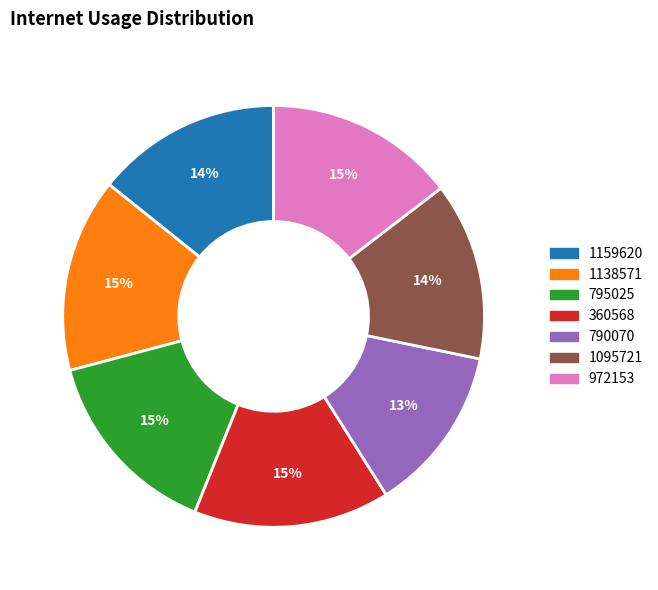

Which category has the smallest portion of the pie?

790070